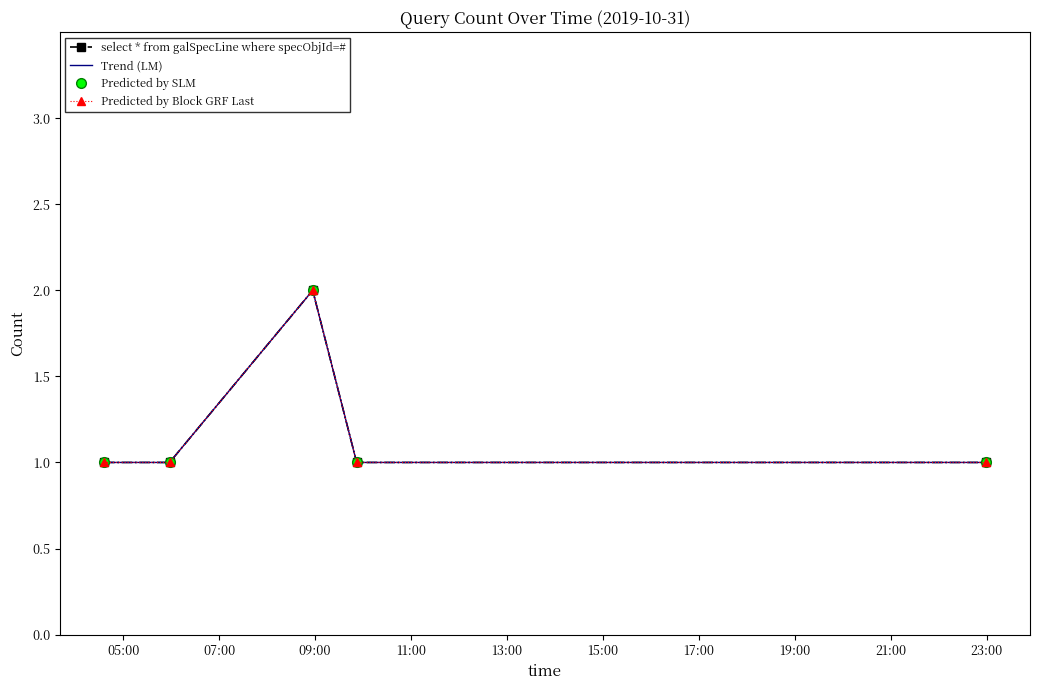

Count the number of categories in the chart.

5